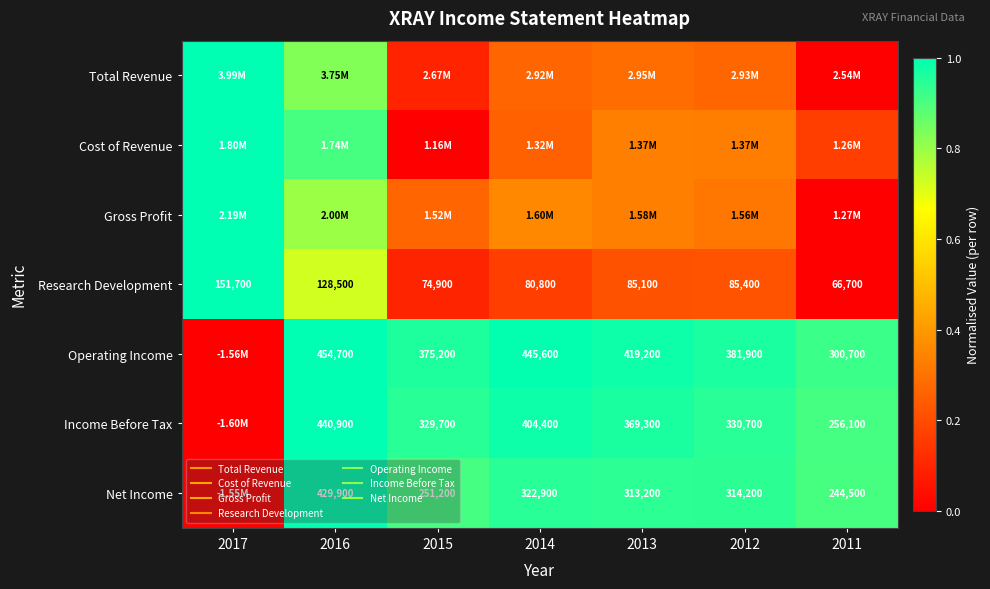

At how many categories does at least one series exceed 0?

7